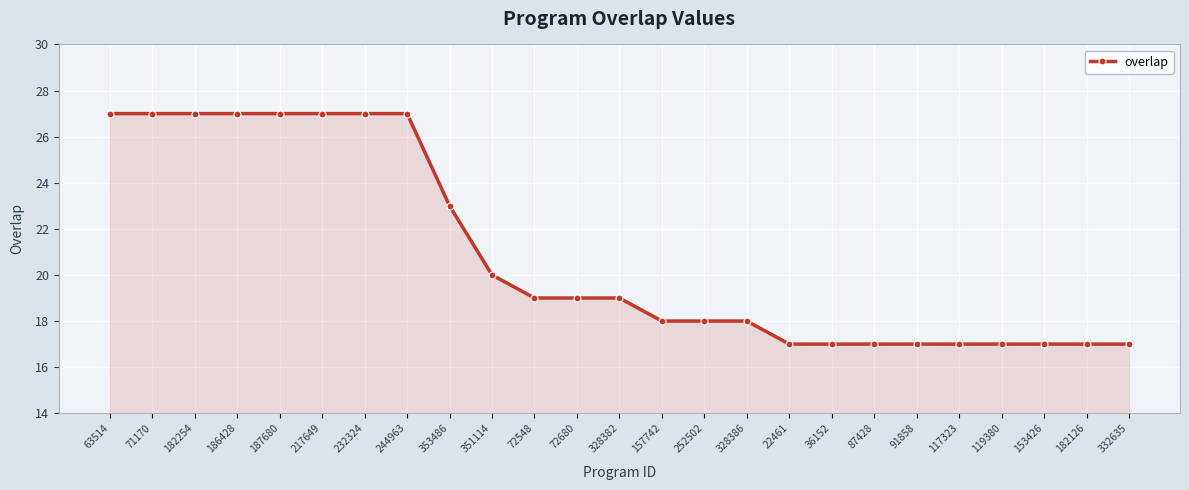

The value at 328386 is 18. True or false?

True